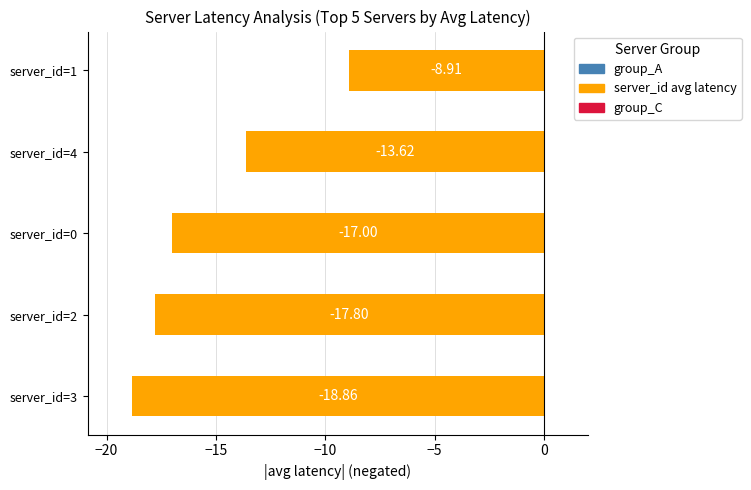

What is the change in value from server_id=3 to server_id=0?

+1.9